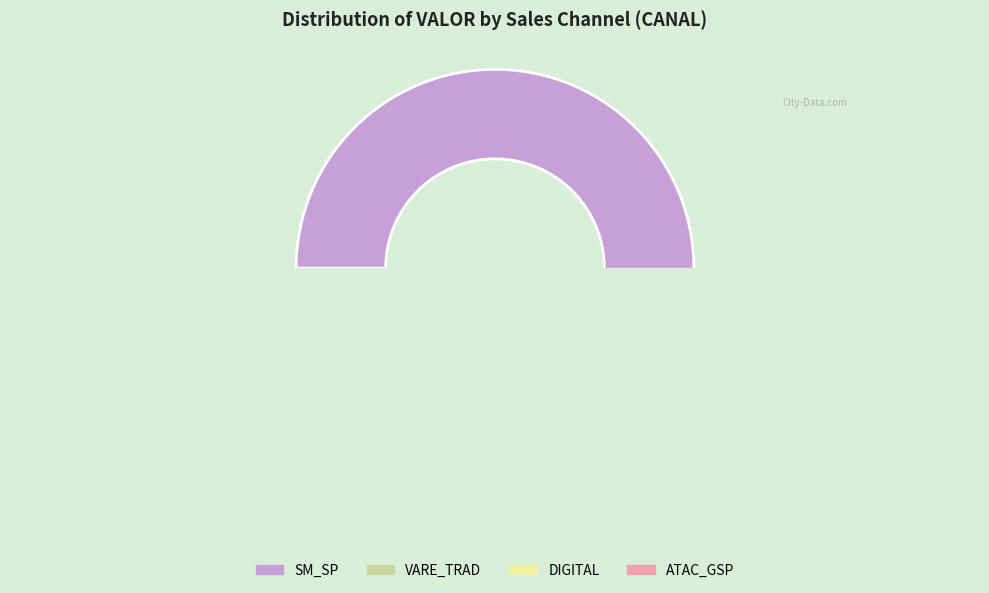

To the nearest percent, what percentage of the pie is DIGITAL?

6%